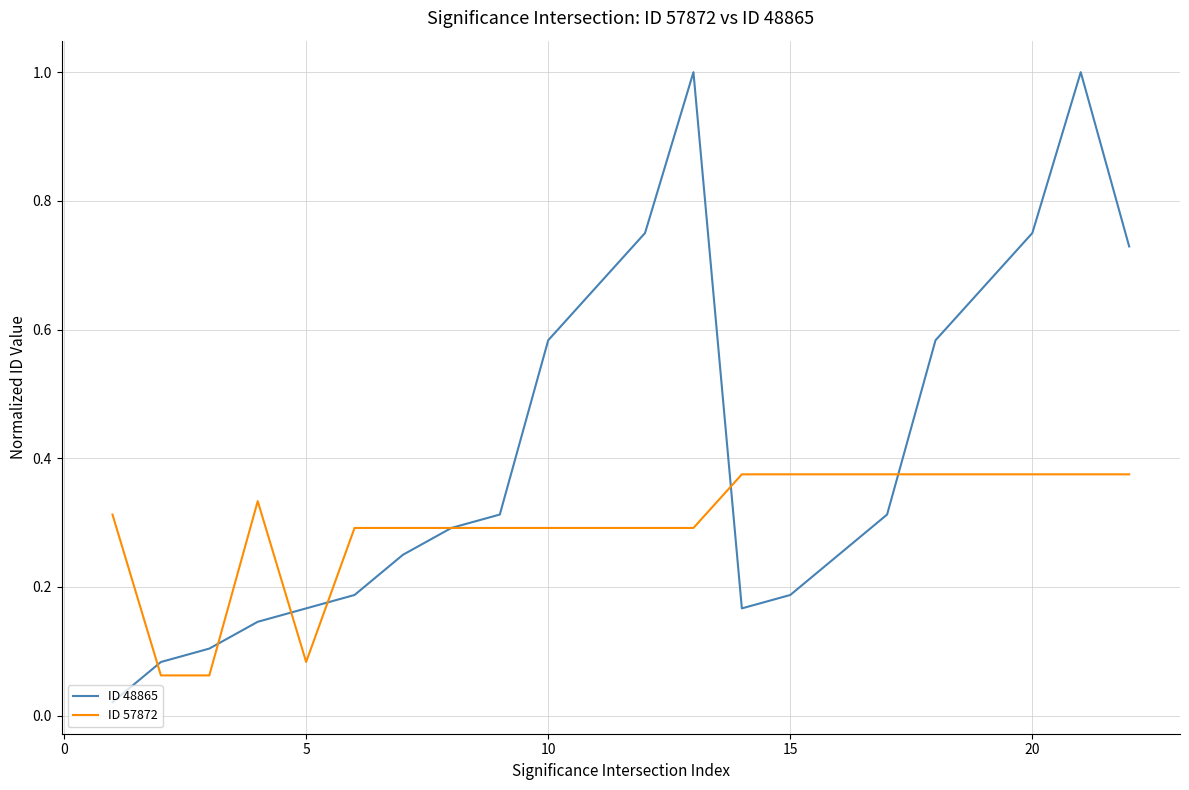

Which series has the widest spread of values?

ID 48865